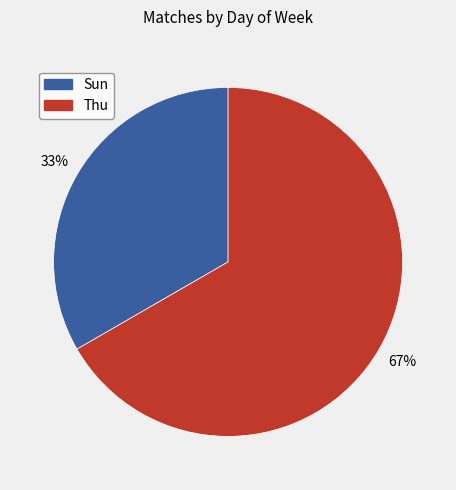

What is the majority slice?

Thu